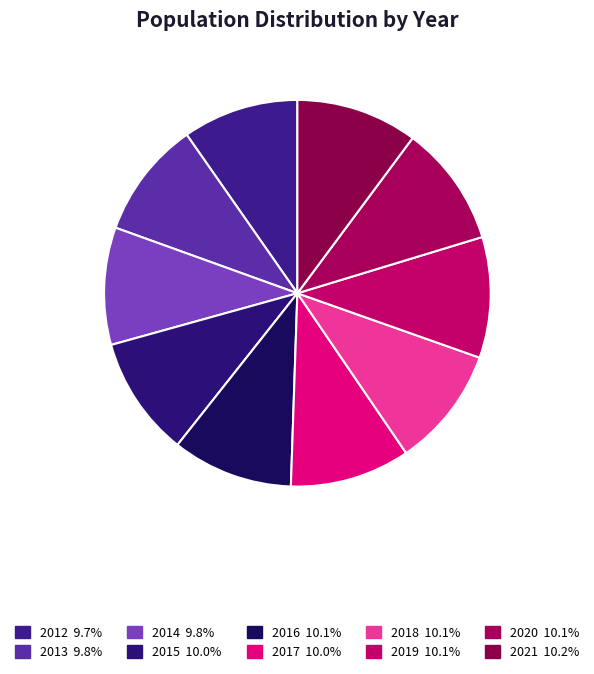

Which category has the biggest portion of the pie?

2021